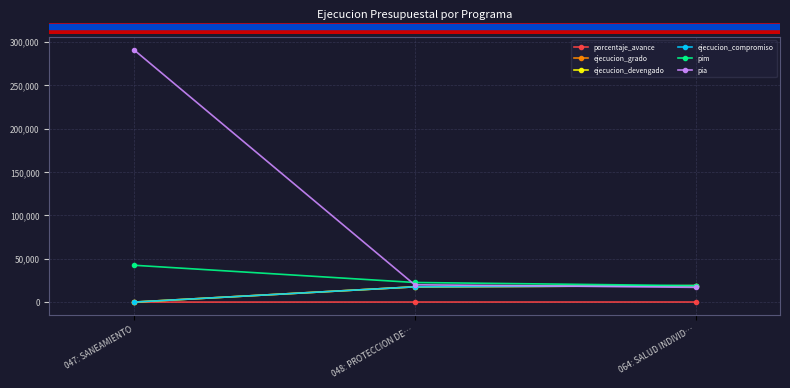

What value does the ejecucion_devengado series have at 064: SALUD INDIVID…?

18915.0